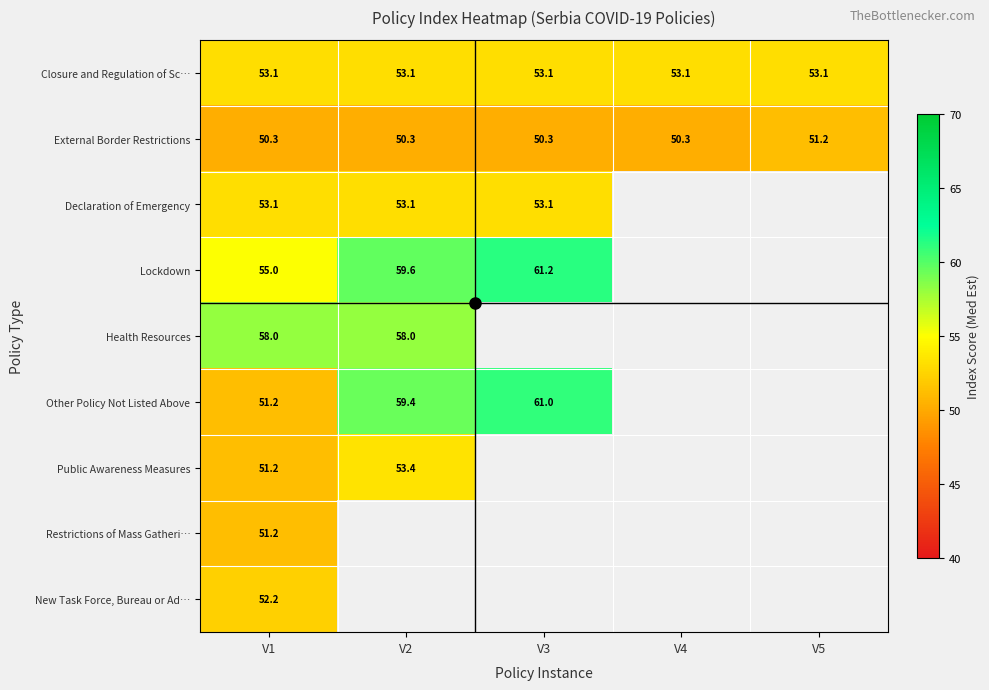

Which series has the largest total across all categories?

Closure and Regulation of Sc…